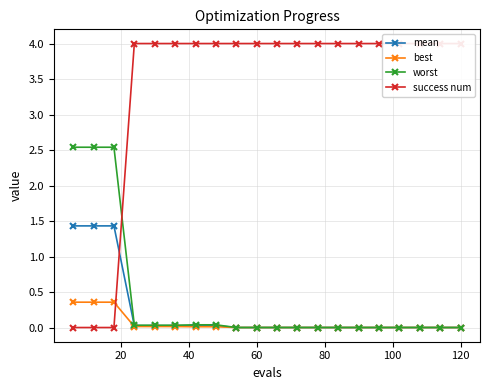

What is the maximum value for worst?

2.5